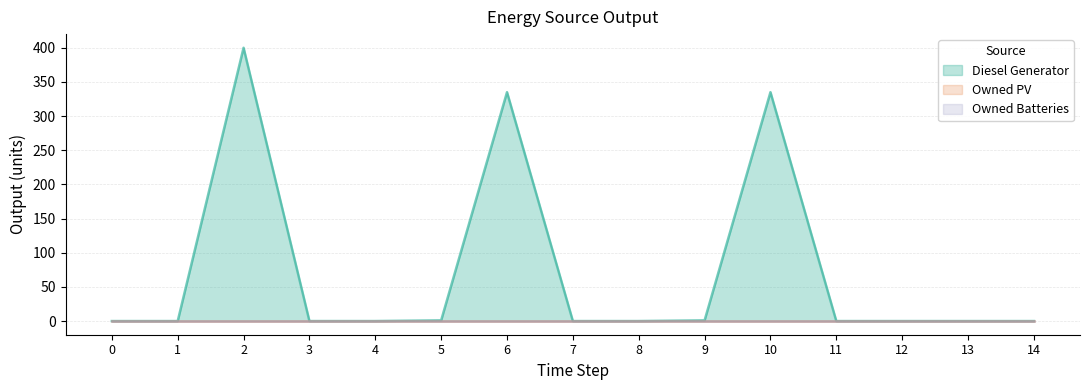

Reading left to right, transcribe all the data shown in this chart.

Diesel Generator: 0=0	1=0	2=400	3=0	4=0	5=1	6=335	7=0	8=0	9=1	10=335	11=0	12=0	13=0	14=0
Owned PV: 0=0	1=0	2=0	3=0	4=0	5=0	6=0	7=0	8=0	9=0	10=0	11=0	12=0	13=0	14=0
Owned Batteries: 0=0	1=0	2=0	3=0	4=0	5=0	6=0	7=0	8=0	9=0	10=0	11=0	12=0	13=0	14=0